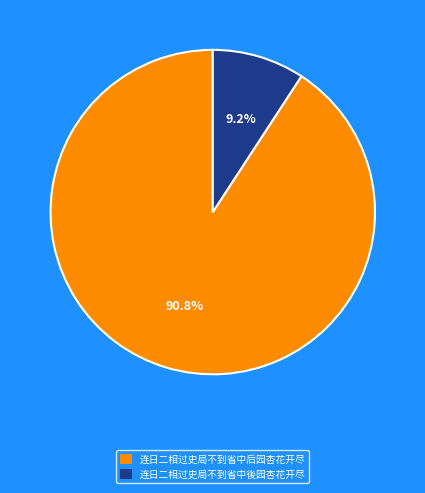

To the nearest percent, what percentage of the pie is 连日二相过史局不到省中后园杏花开尽?

91%